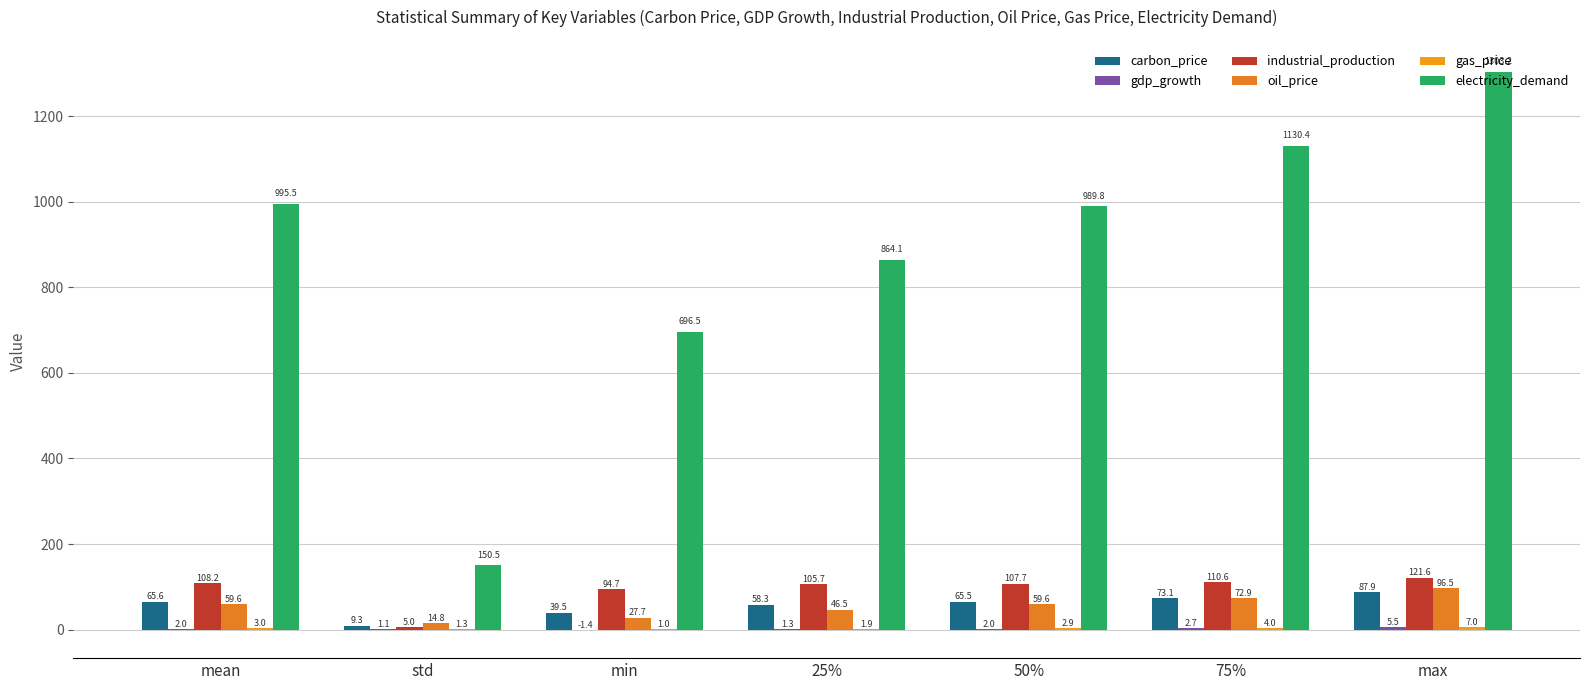

What is the label of the 5th bar from the left?

50%